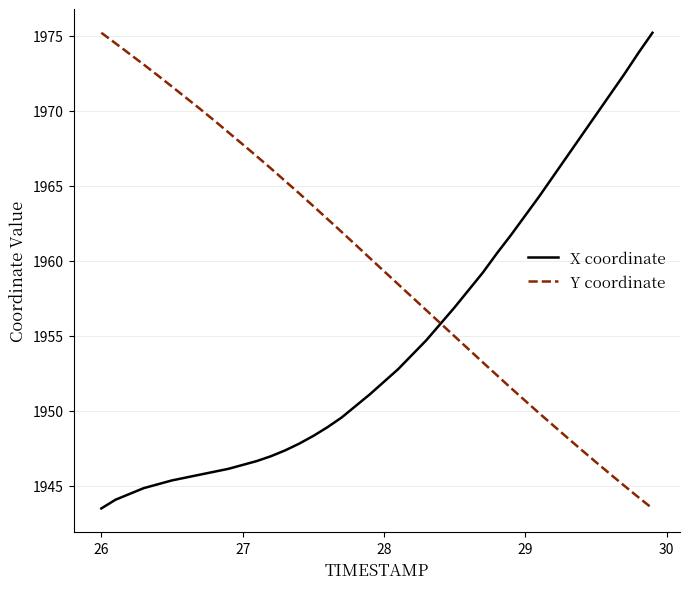

Which series has the largest total across all categories?

Y coordinate